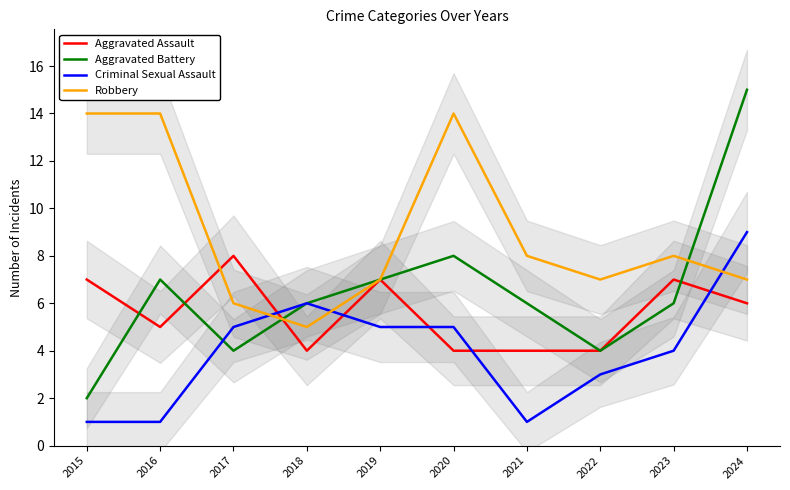

How many interior local peaks does the Aggravated Battery series have?

2